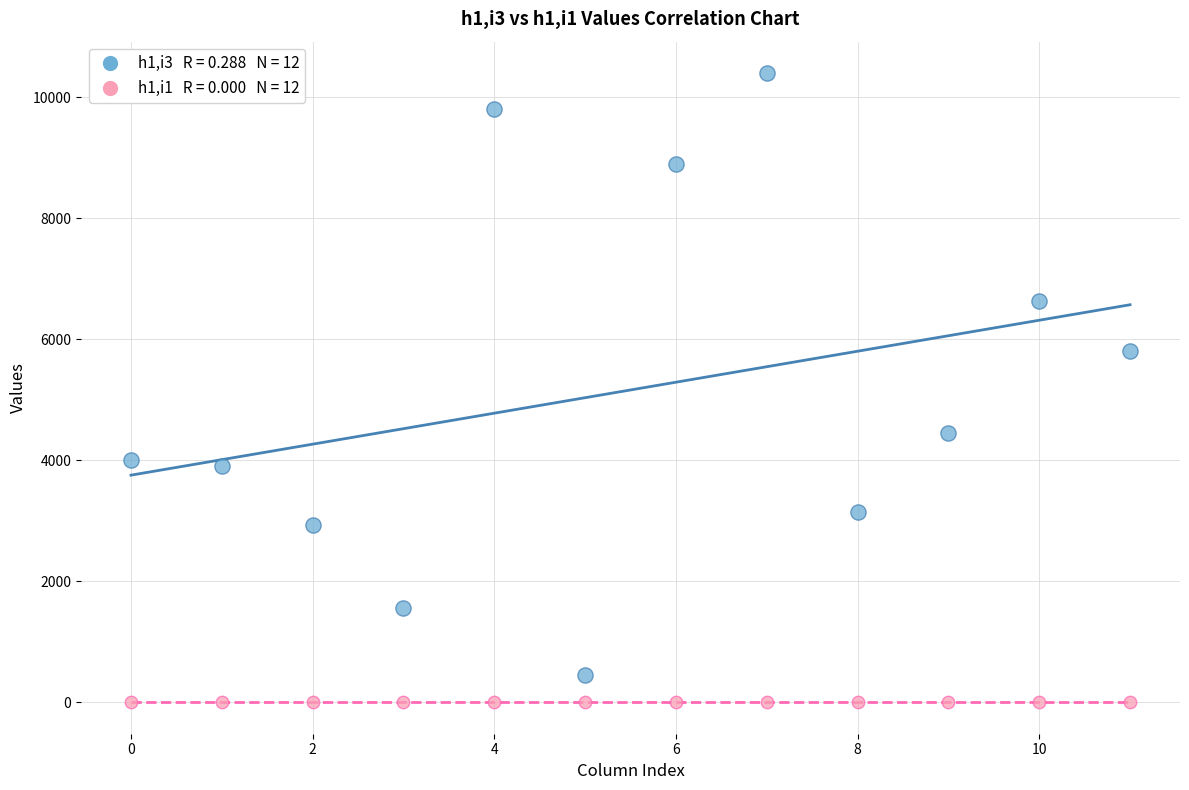

Across all series, what Y value is closest to 5200?

5800